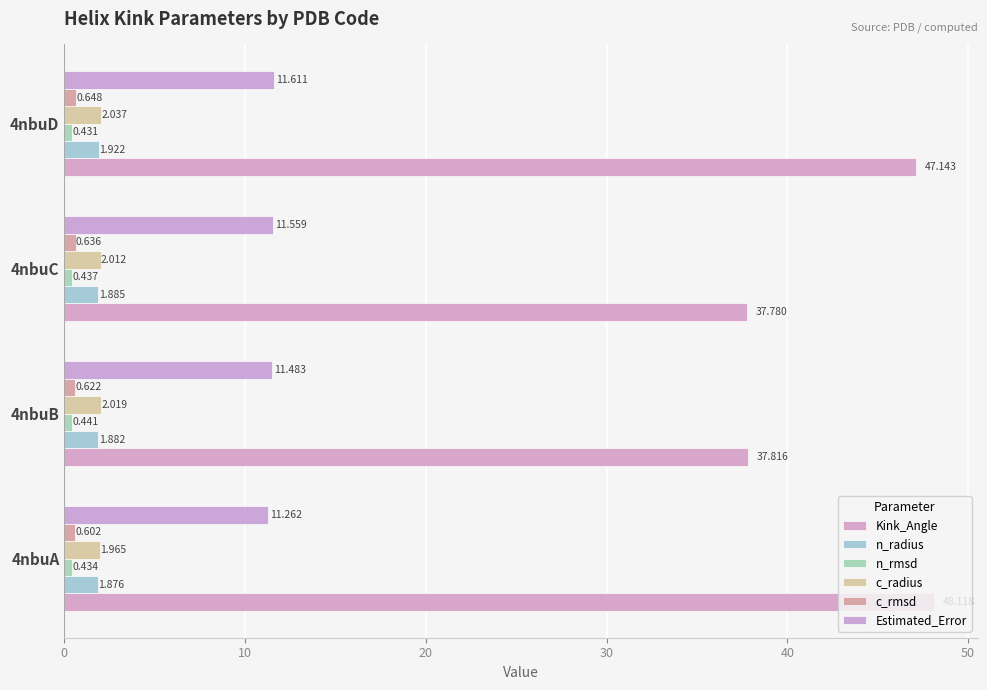

Count the number of data series in this chart.

6